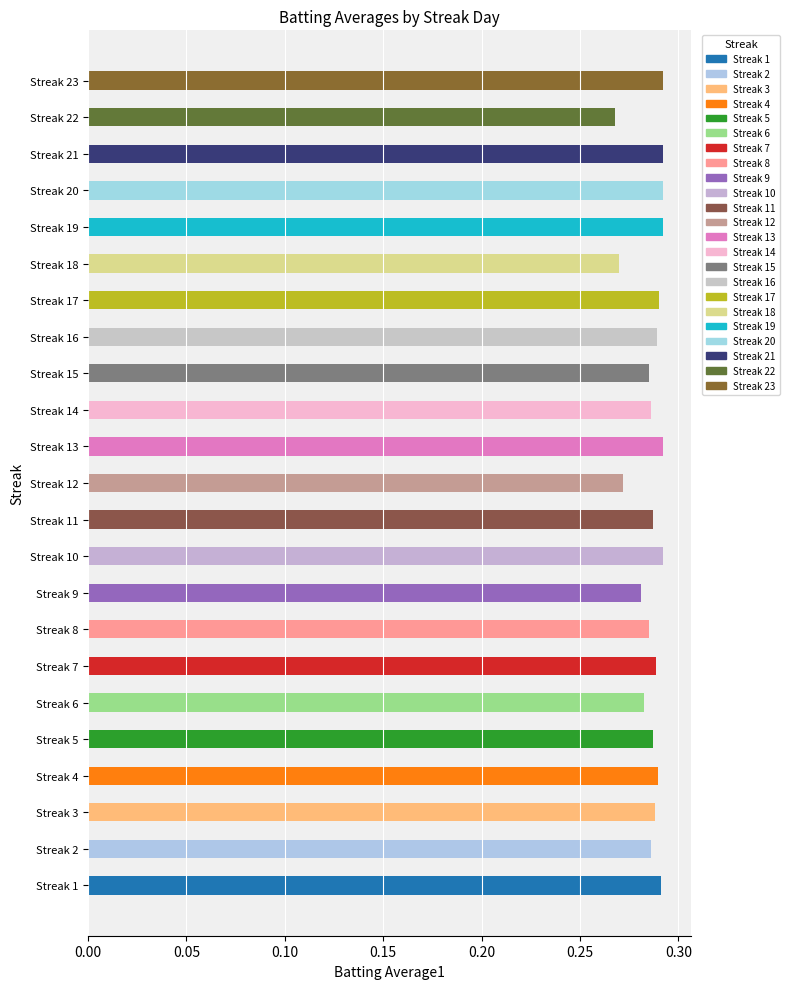

How many categories are shown in the chart?

23